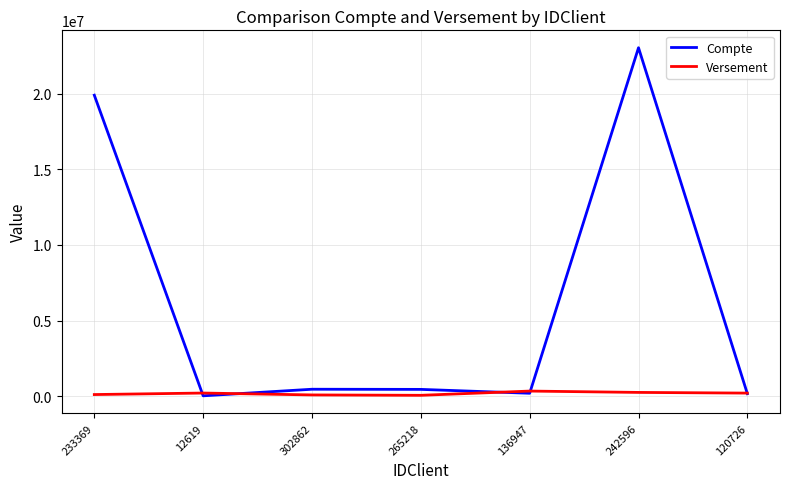

How many interior local peaks does the Versement series have?

2